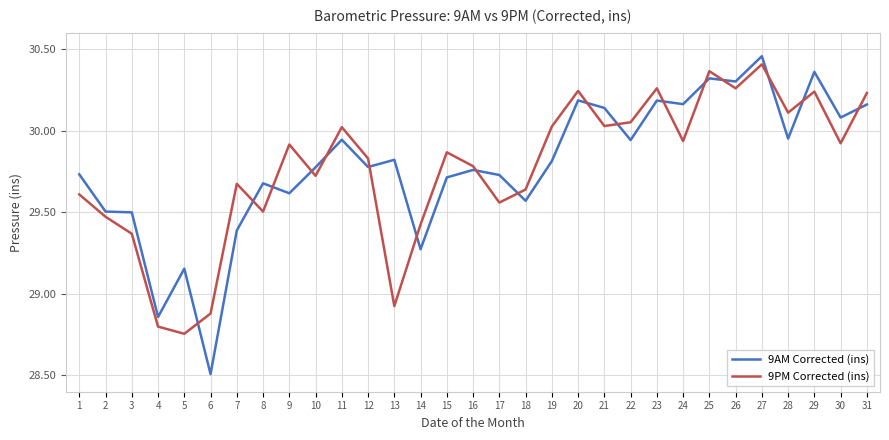

Which series ends up on top after the final intersection of 9PM Corrected (ins) and 9AM Corrected (ins)?

9PM Corrected (ins)